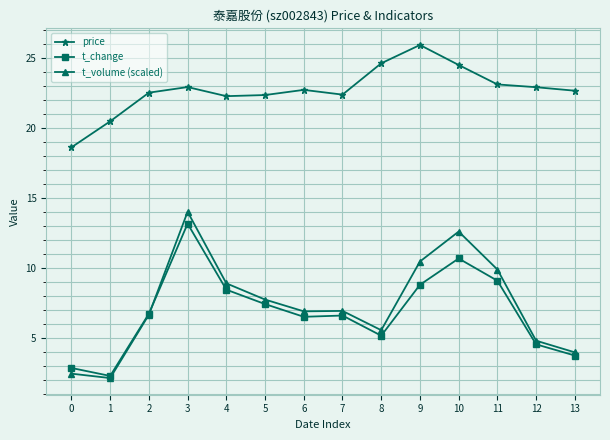

At which category does price reach its first local peak?

3